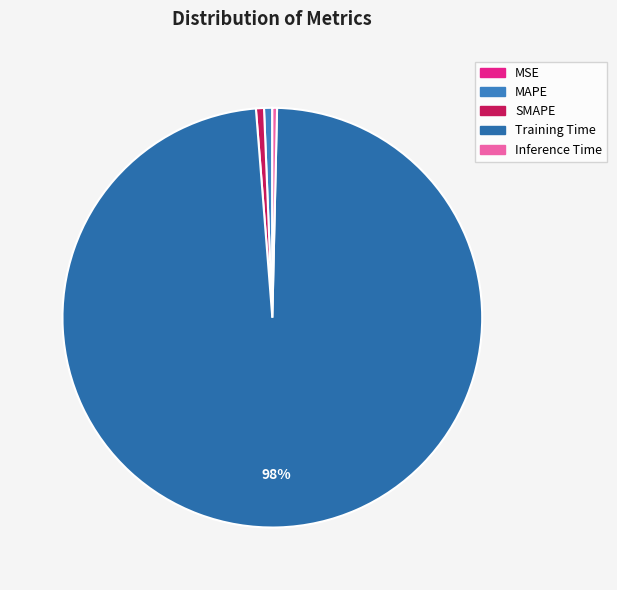

How many segments does this pie chart have?

5